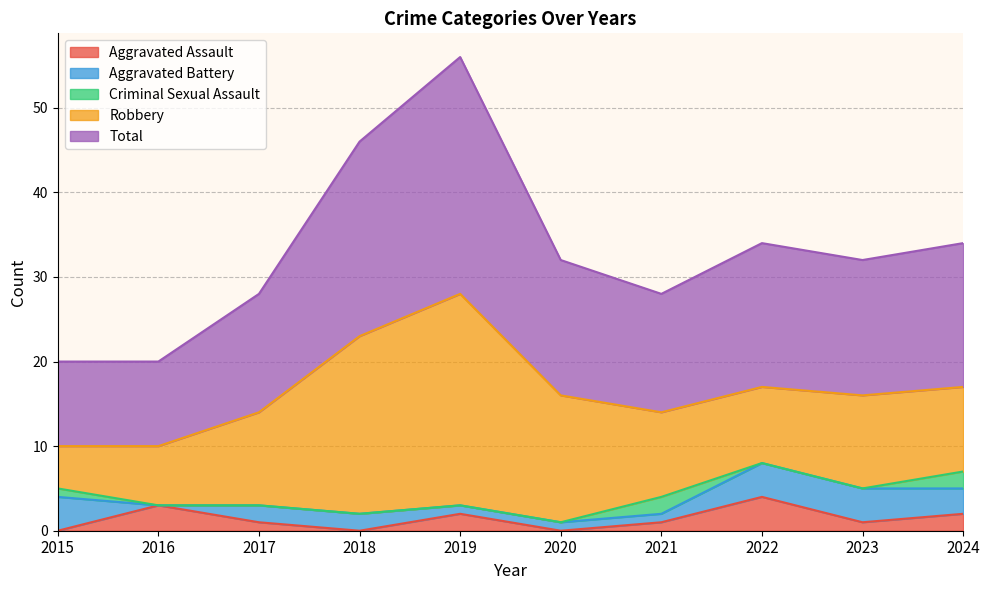

Reading right to left, transcribe all the data shown in this chart.

Aggravated Assault: 2	1	4	1	0	2	0	1	3	0
Aggravated Battery: 3	4	4	1	1	1	2	2	0	4
Criminal Sexual Assault: 2	0	0	2	0	0	0	0	0	1
Robbery: 10	11	9	10	15	25	21	11	7	5
Total: 17	16	17	14	16	28	23	14	10	10